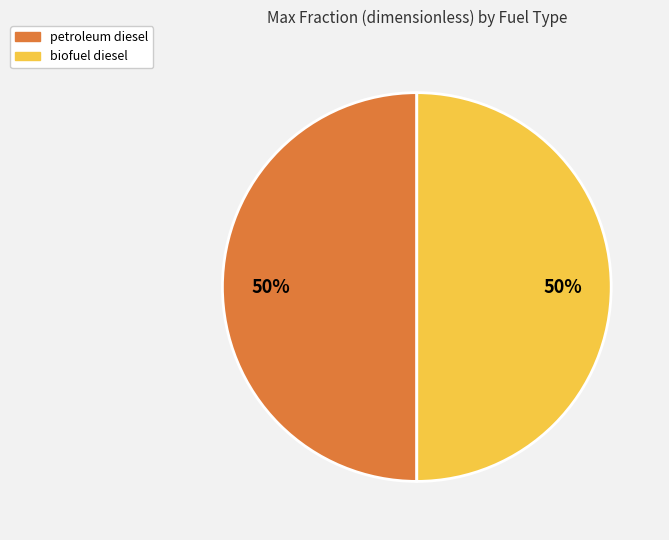

How many segments does this pie chart have?

2